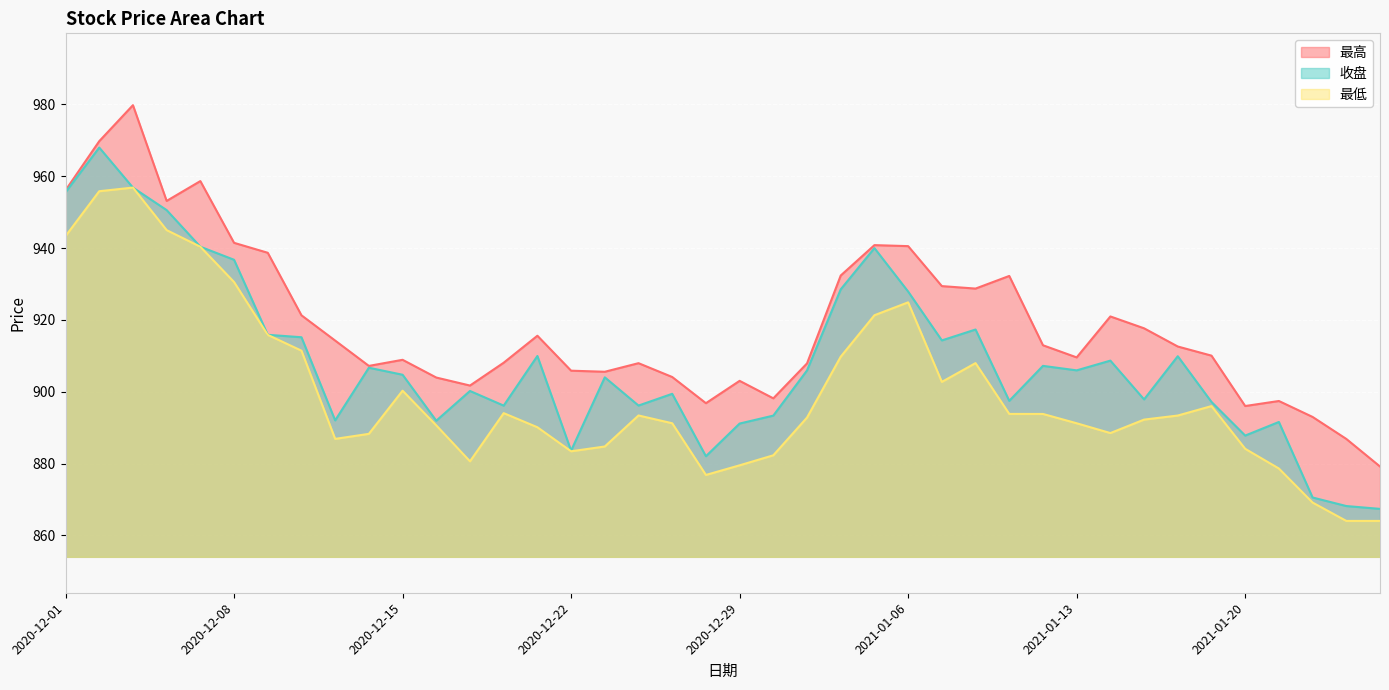

Reading right to left, extract all data points from this chart.

最高: 2021-01-26=879.2	2021-01-25=886.9	2021-01-22=893.0	2021-01-21=897.4	2021-01-20=896.0	2021-01-19=910.0	2021-01-18=912.6	2021-01-15=917.6	2021-01-14=921.0	2021-01-13=909.5	2021-01-12=912.9	2021-01-11=932.2	2021-01-08=928.7	2021-01-07=929.4	2021-01-06=940.5	2021-01-05=940.8	2021-01-04=932.4	2020-12-31=907.9	2020-12-30=898.1	2020-12-29=903.0	2020-12-28=896.8	2020-12-25=904.1	2020-12-24=907.9	2020-12-23=905.5	2020-12-22=905.9	2020-12-21=915.6	2020-12-18=908.1	2020-12-17=901.7	2020-12-16=903.9	2020-12-15=908.9	2020-12-14=907.2	2020-12-11=914.2	2020-12-10=921.3	2020-12-09=938.7	2020-12-08=941.5	2020-12-07=958.6	2020-12-04=953.1	2020-12-03=979.8	2020-12-02=969.8	2020-12-01=956.1
收盘: 2021-01-26=867.4	2021-01-25=868.2	2021-01-22=870.5	2021-01-21=891.6	2021-01-20=887.8	2021-01-19=897.1	2021-01-18=909.9	2021-01-15=897.9	2021-01-14=908.6	2021-01-13=905.9	2021-01-12=907.2	2021-01-11=897.5	2021-01-08=917.3	2021-01-07=914.3	2021-01-06=927.9	2021-01-05=940.0	2021-01-04=928.5	2020-12-31=905.9	2020-12-30=893.3	2020-12-29=891.1	2020-12-28=882.0	2020-12-25=899.4	2020-12-24=896.1	2020-12-23=904.0	2020-12-22=883.6	2020-12-21=909.9	2020-12-18=896.1	2020-12-17=900.2	2020-12-16=891.9	2020-12-15=904.7	2020-12-14=906.7	2020-12-11=892.0	2020-12-10=915.2	2020-12-09=915.8	2020-12-08=936.7	2020-12-07=940.4	2020-12-04=950.6	2020-12-03=956.8	2020-12-02=968.0	2020-12-01=955.5
最低: 2021-01-26=864.0	2021-01-25=864.0	2021-01-22=869.1	2021-01-21=878.6	2021-01-20=884.1	2021-01-19=896.0	2021-01-18=893.4	2021-01-15=892.2	2021-01-14=888.5	2021-01-13=891.2	2021-01-12=893.8	2021-01-11=893.8	2021-01-08=908.0	2021-01-07=902.7	2021-01-06=924.9	2021-01-05=921.3	2021-01-04=909.8	2020-12-31=892.8	2020-12-30=882.3	2020-12-29=879.5	2020-12-28=876.8	2020-12-25=891.2	2020-12-24=893.4	2020-12-23=884.7	2020-12-22=883.4	2020-12-21=890.1	2020-12-18=894.0	2020-12-17=880.6	2020-12-16=890.6	2020-12-15=900.3	2020-12-14=888.3	2020-12-11=886.9	2020-12-10=911.4	2020-12-09=915.8	2020-12-08=930.5	2020-12-07=940.4	2020-12-04=945.0	2020-12-03=956.8	2020-12-02=955.8	2020-12-01=943.3